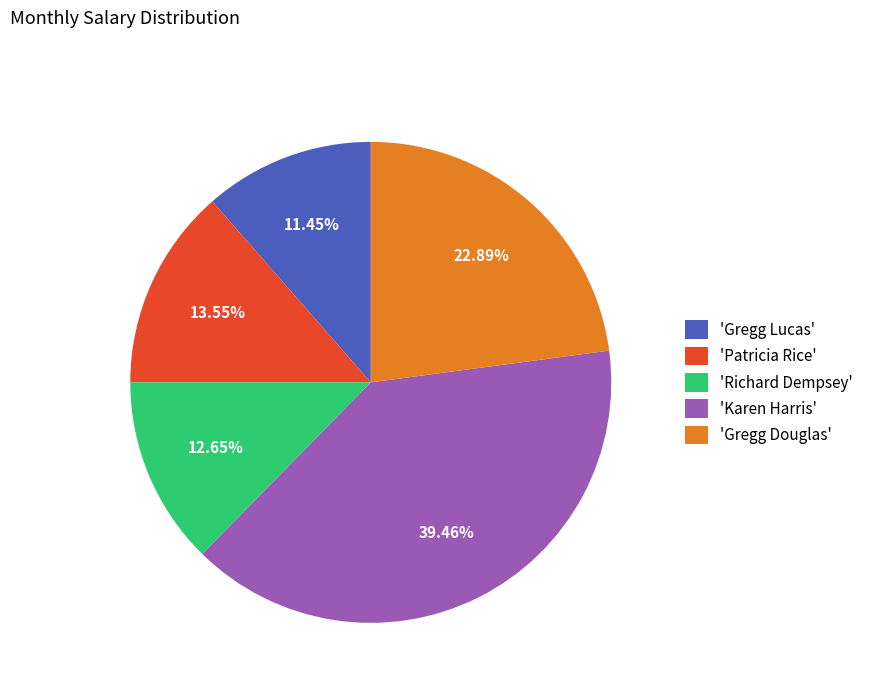

Is 'Gregg Douglas' the majority of the pie?

No